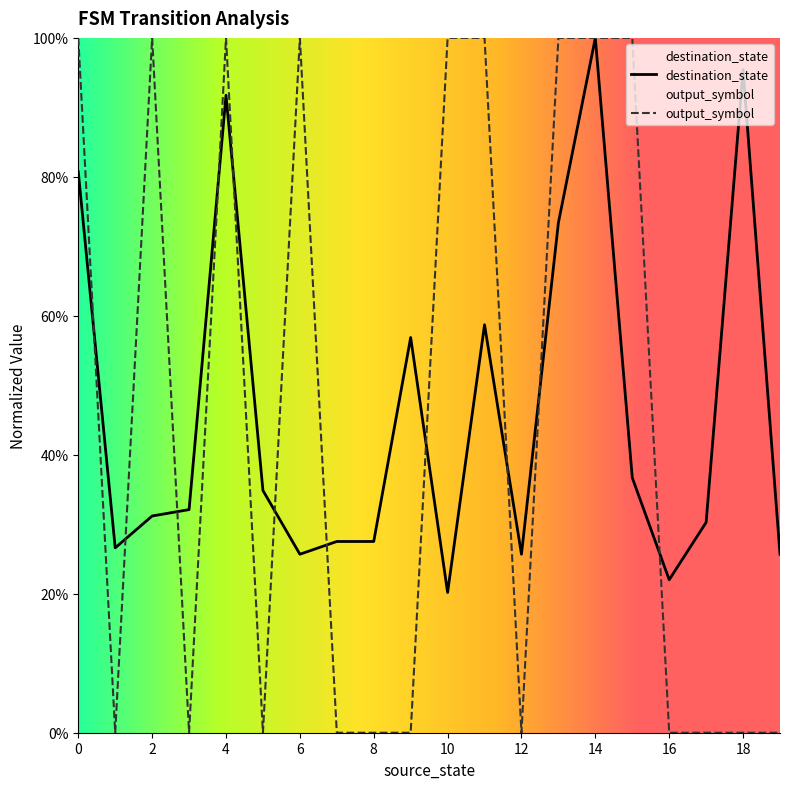

Which label corresponds to the smallest value in the chart?

1